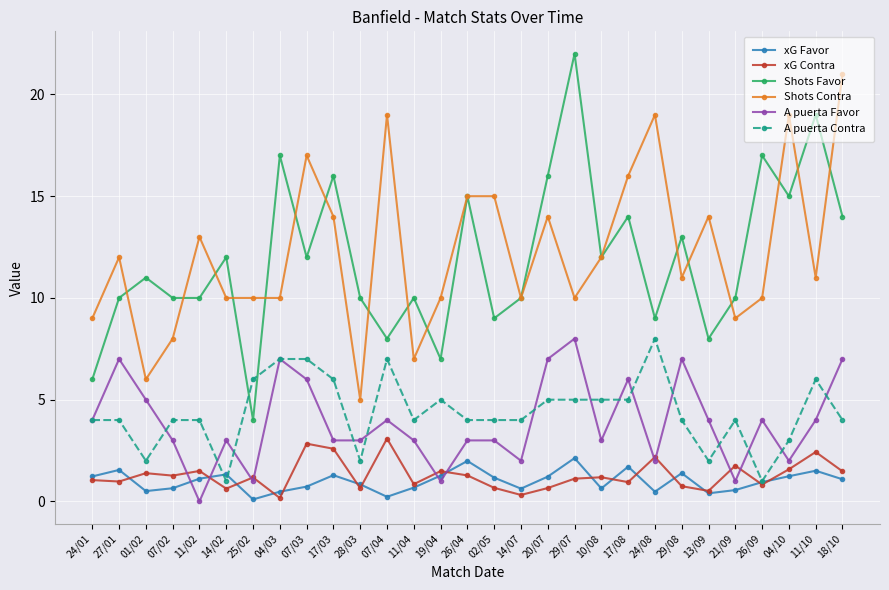

Where is the first local minimum for A puerta Favor?

11/02